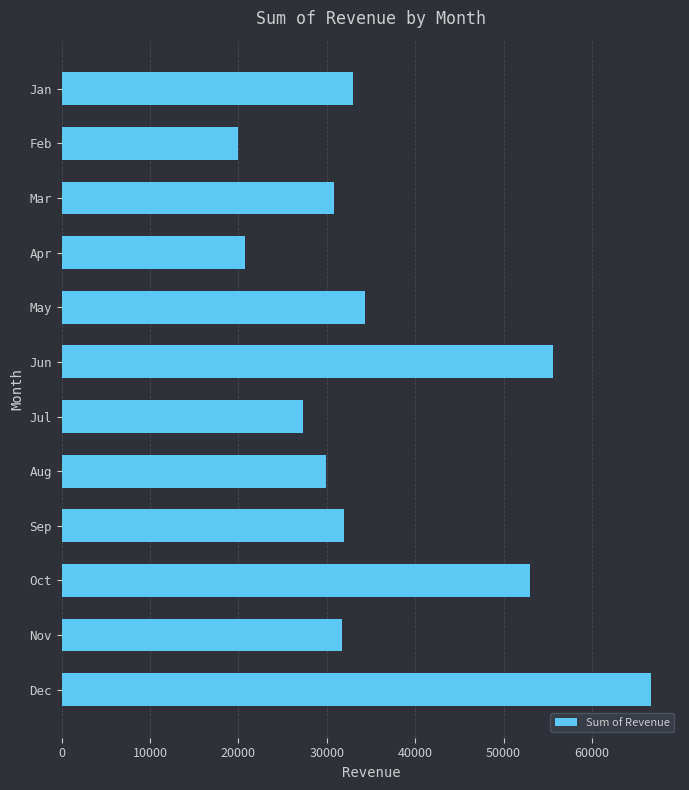

Between Jul and Mar, which is larger?

Mar